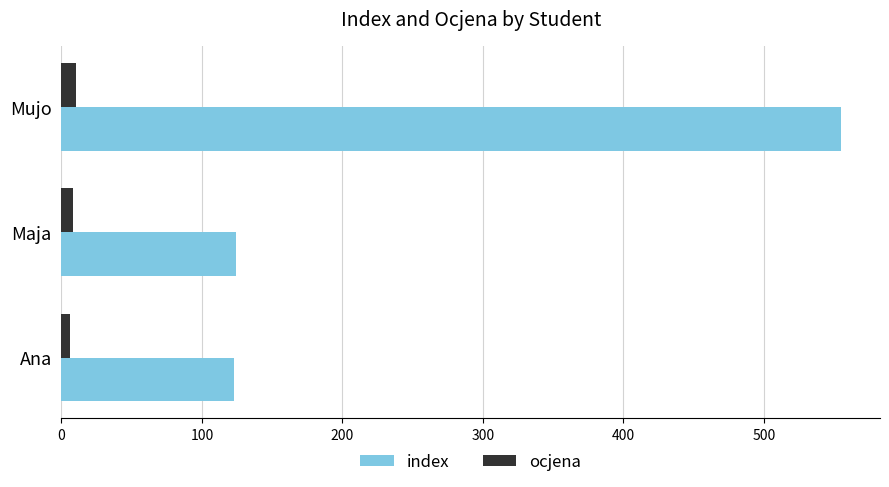

How many data points does each series have?

3